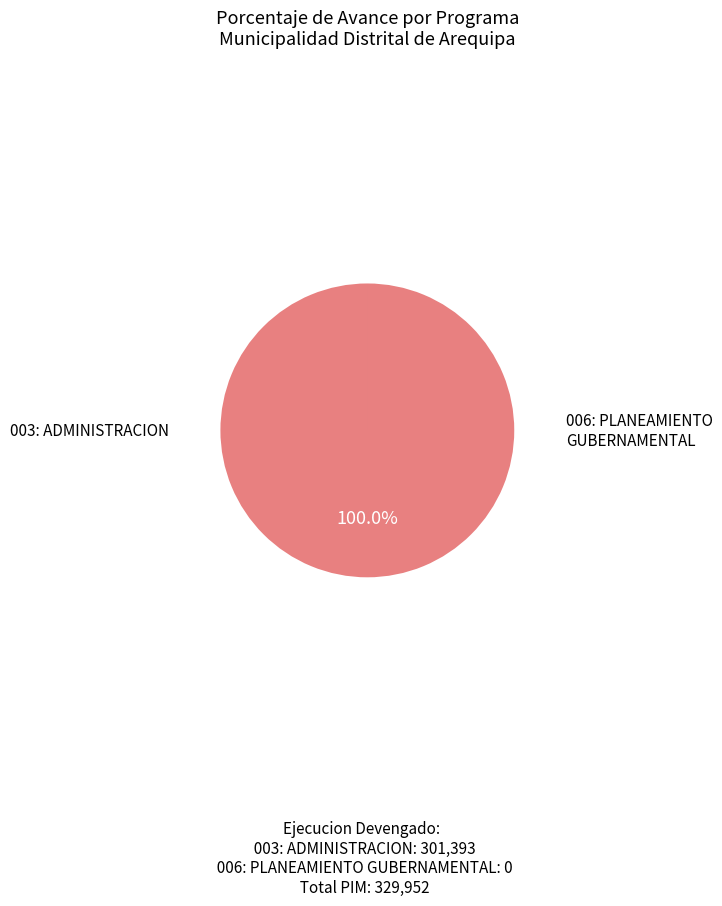

Is there a majority slice in this chart?

Yes